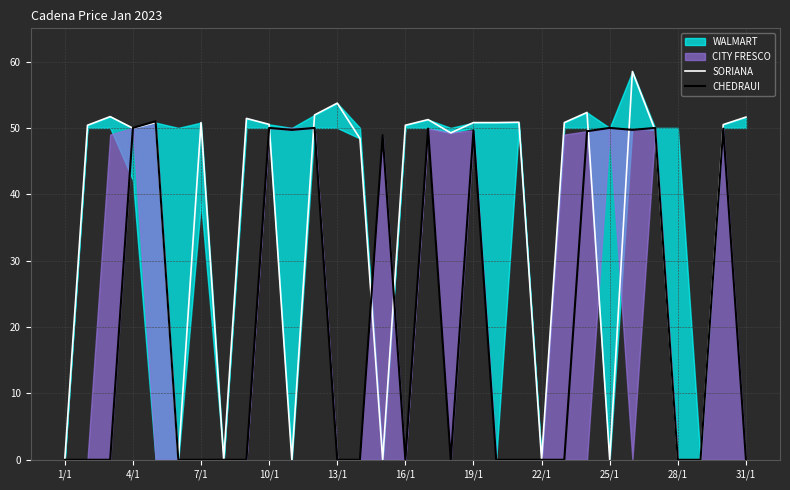

What position from the left is 26?

27